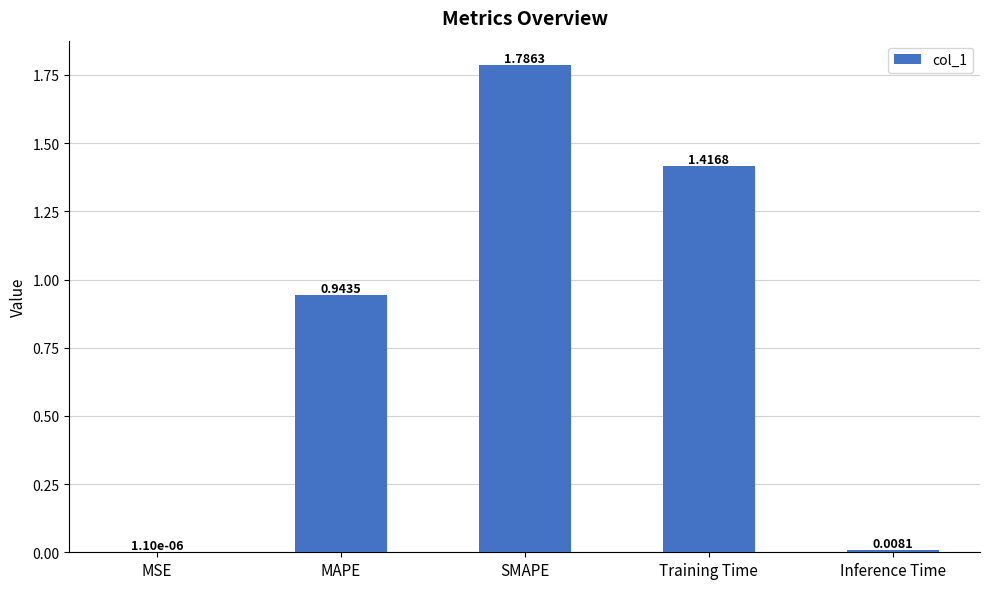

At which label is the value closest to 0?

MSE